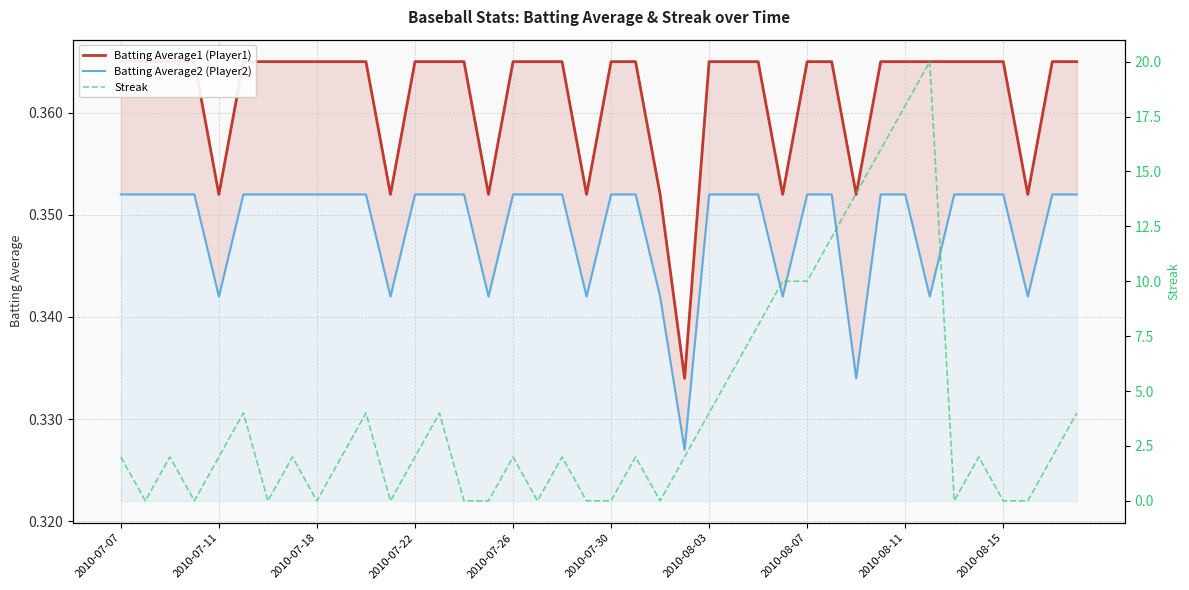

True or false: Batting Average2 (Player2) and Batting Average1 (Player1) cross at least once.

False